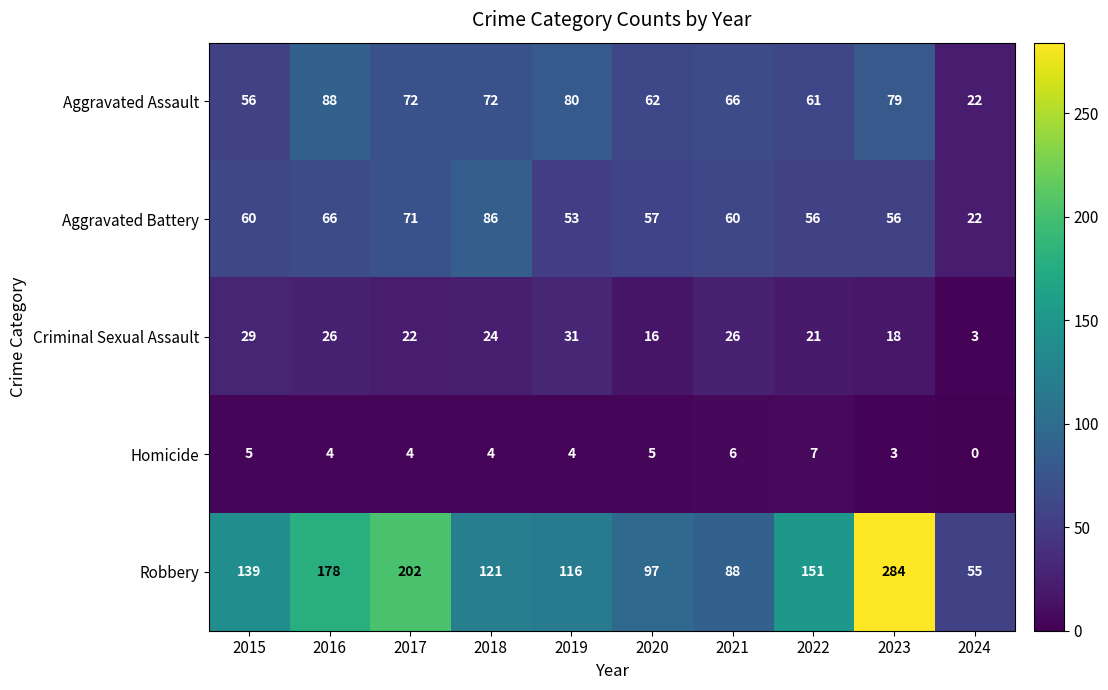

What is the total value across all series at 2015?

289